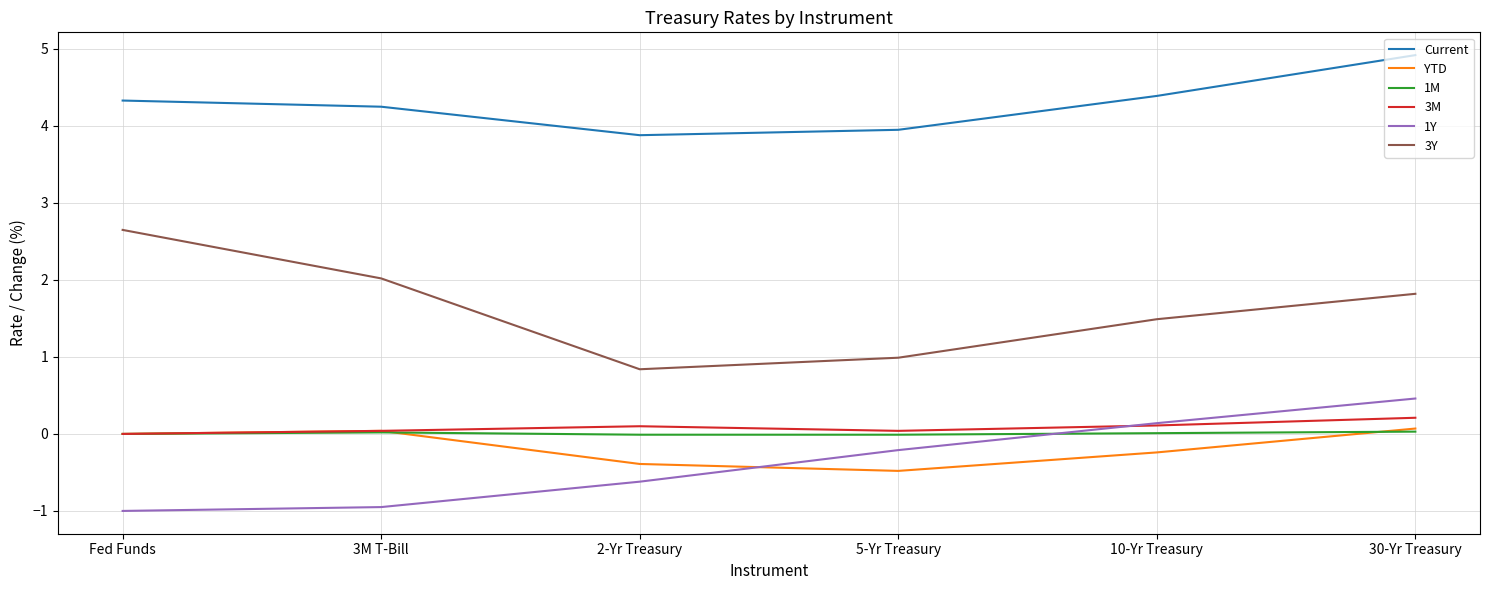

Is it true that Current equals 4.0 at 5-Yr Treasury?

True